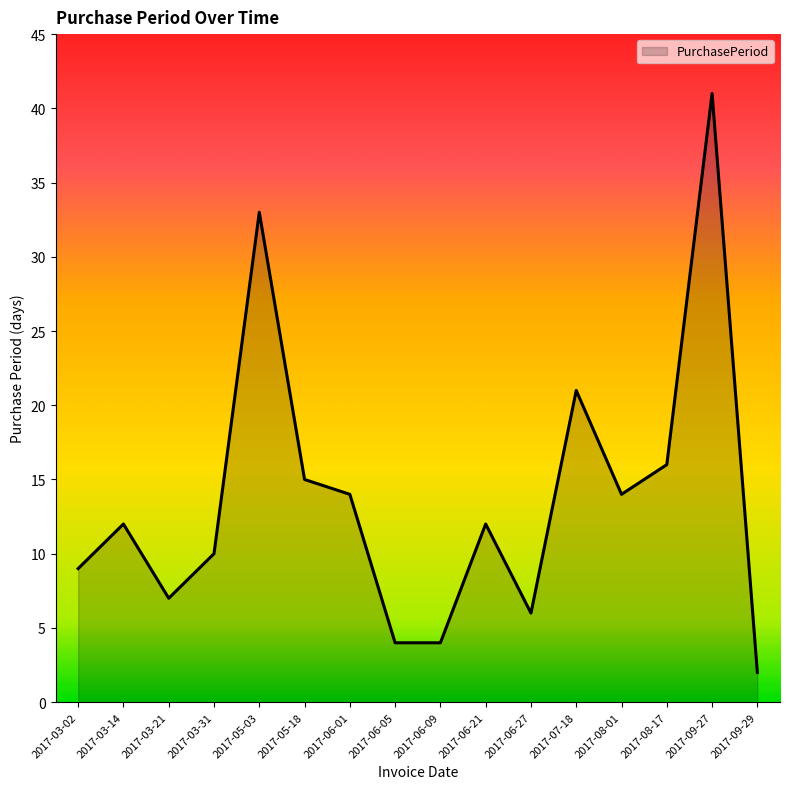

What is the difference between the second highest and minimum values?

31